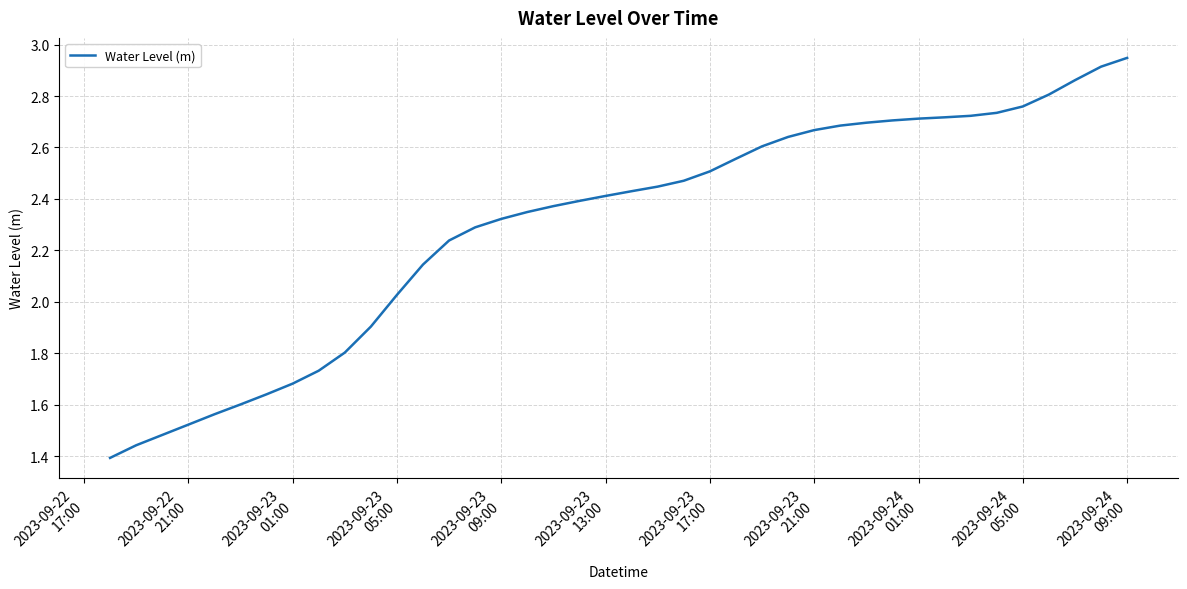

Is this an area chart (filled region under the line)?

No